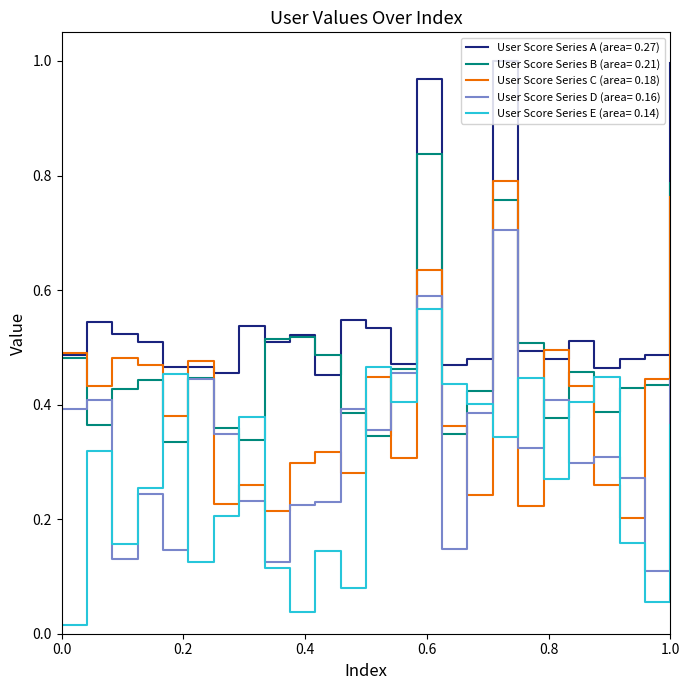

True or false: User Score Series C (area= 0.18) and User Score Series E (area= 0.14) intersect in this chart.

True